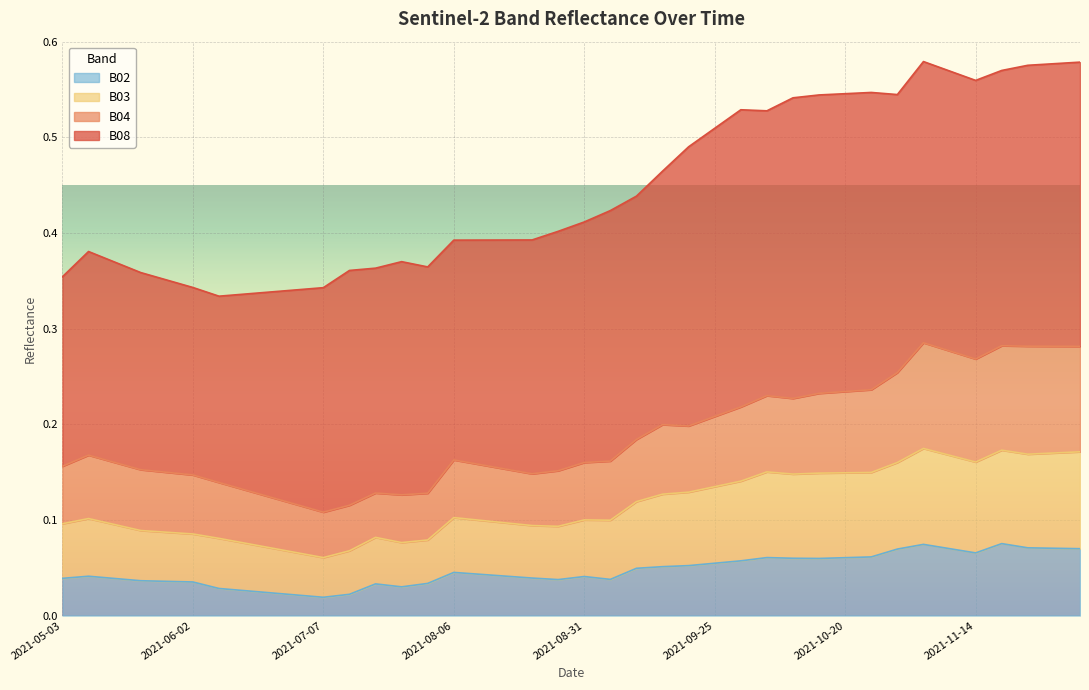

Where is the first local maximum for B03?

2021-05-08